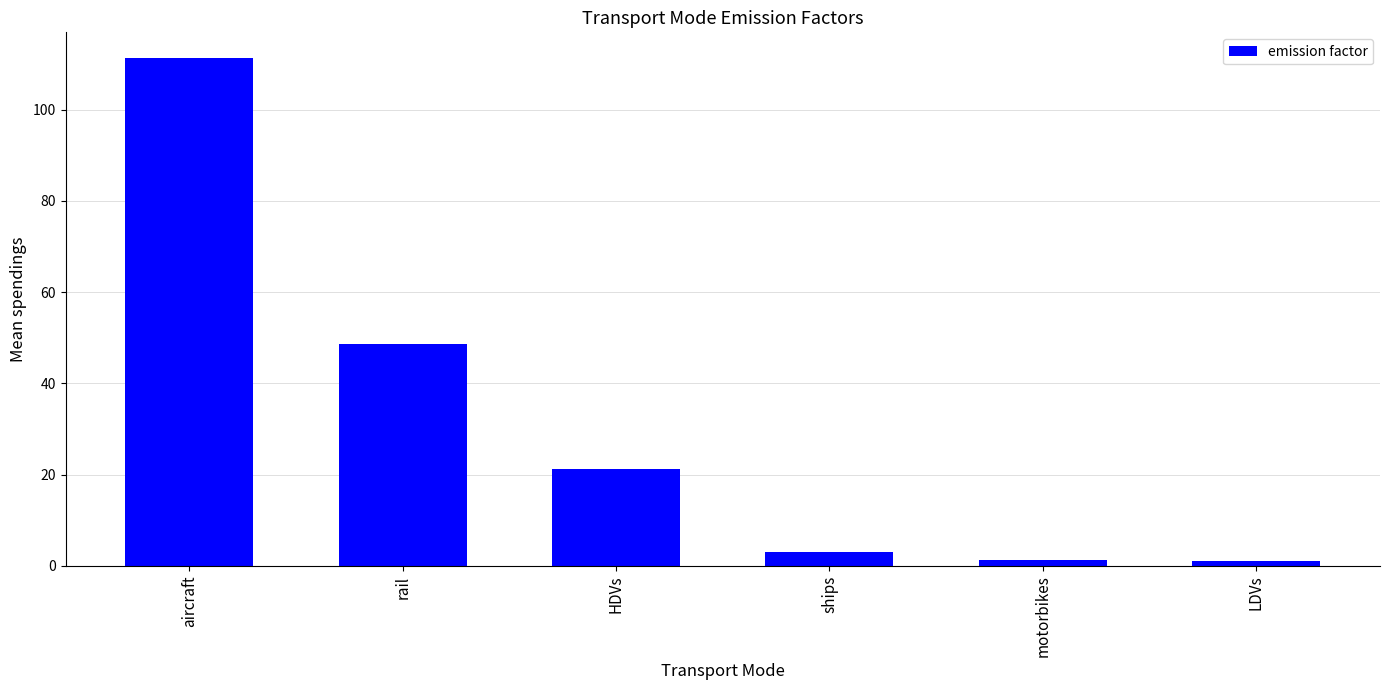

Are the bars grouped side by side (vs. stacked)?

No